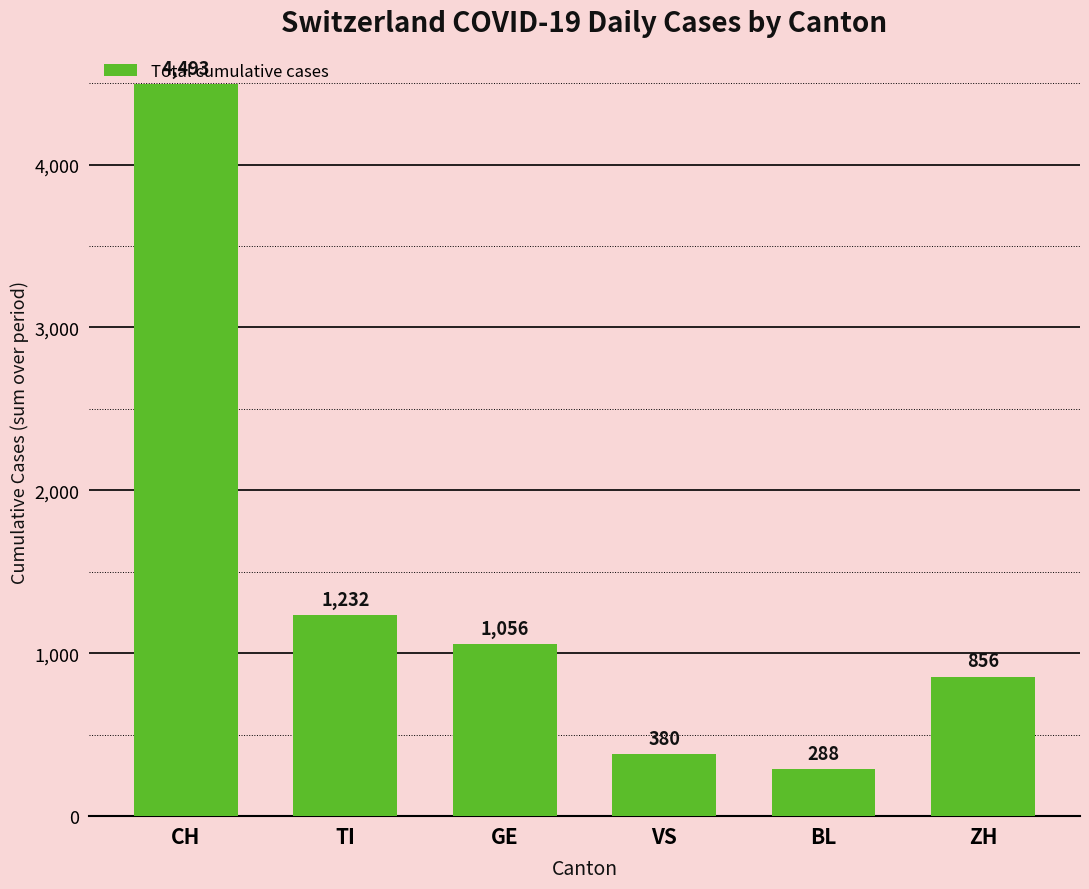

At which label does the data first exceed 1056?

CH